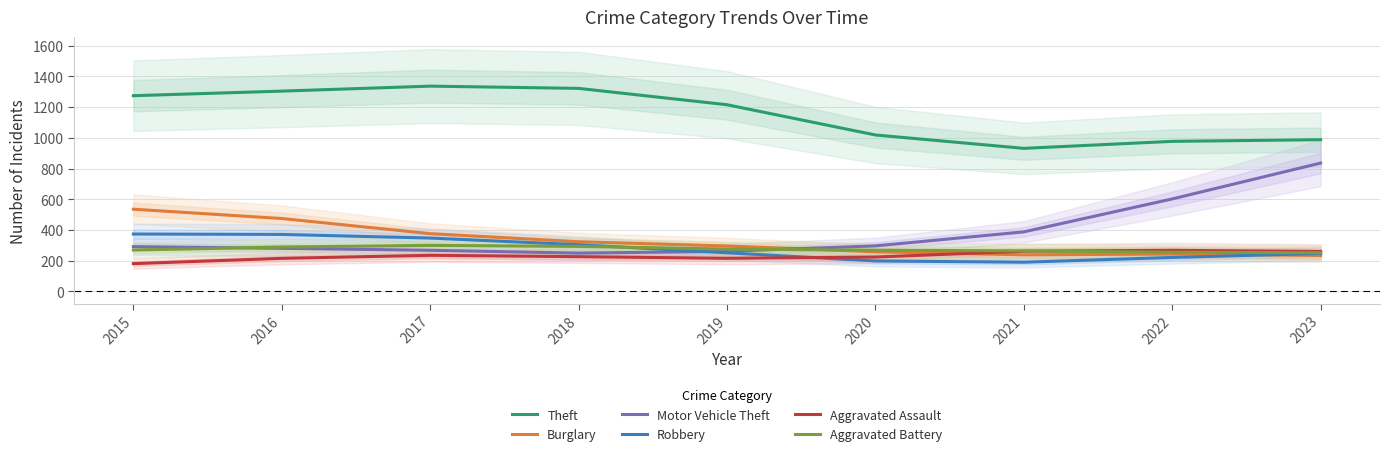

Which has a higher value, 2018 or 2016?

2018